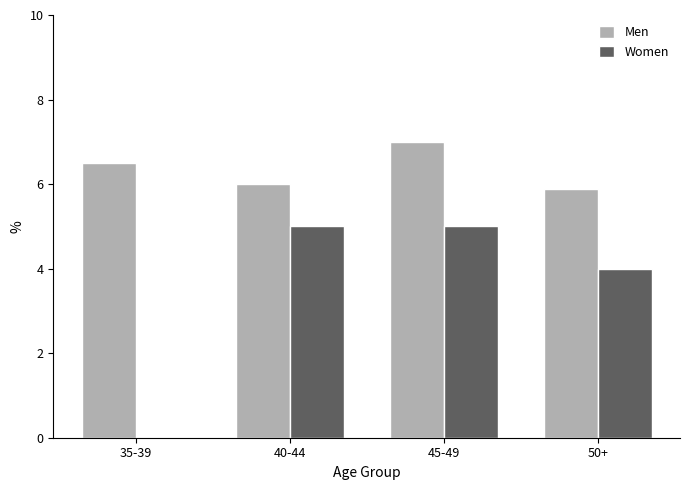

What is the maximum value shown in the chart?

7.0